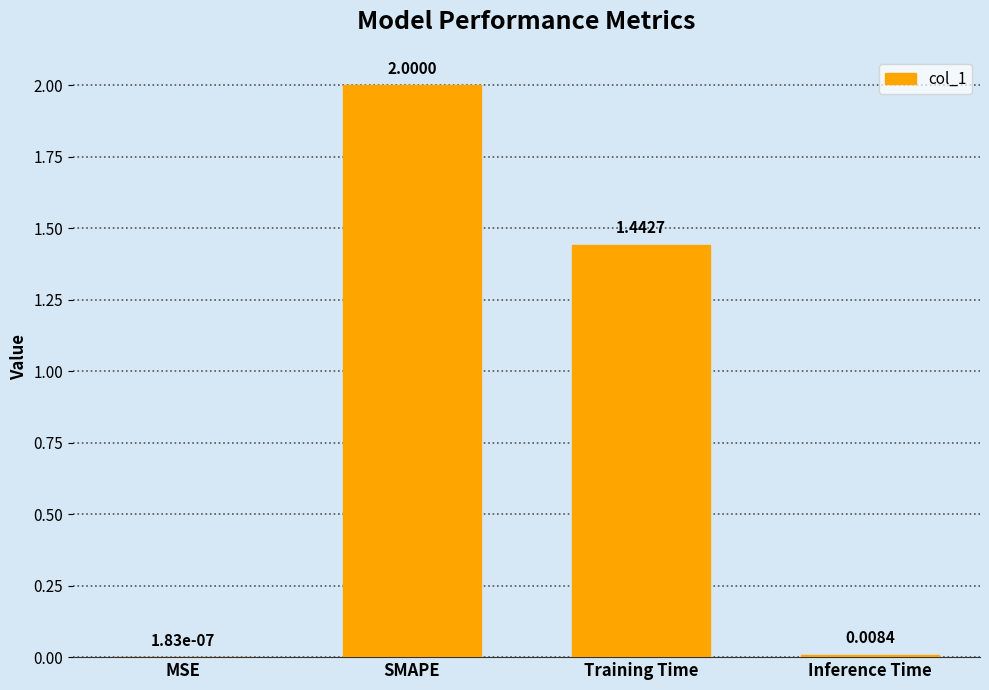

Count the number of values greater than 1.

2